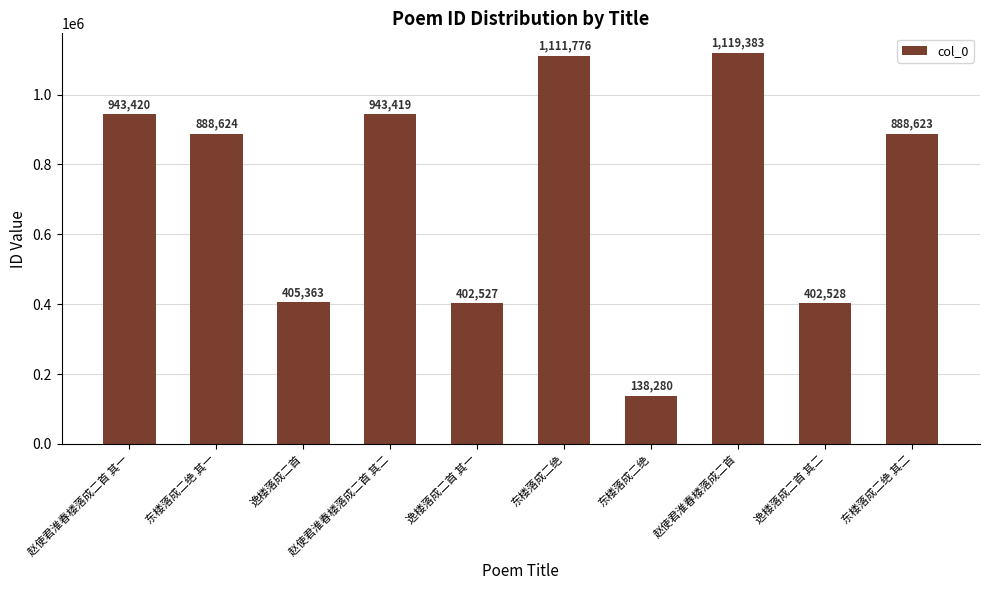

Are the bars horizontal?

No